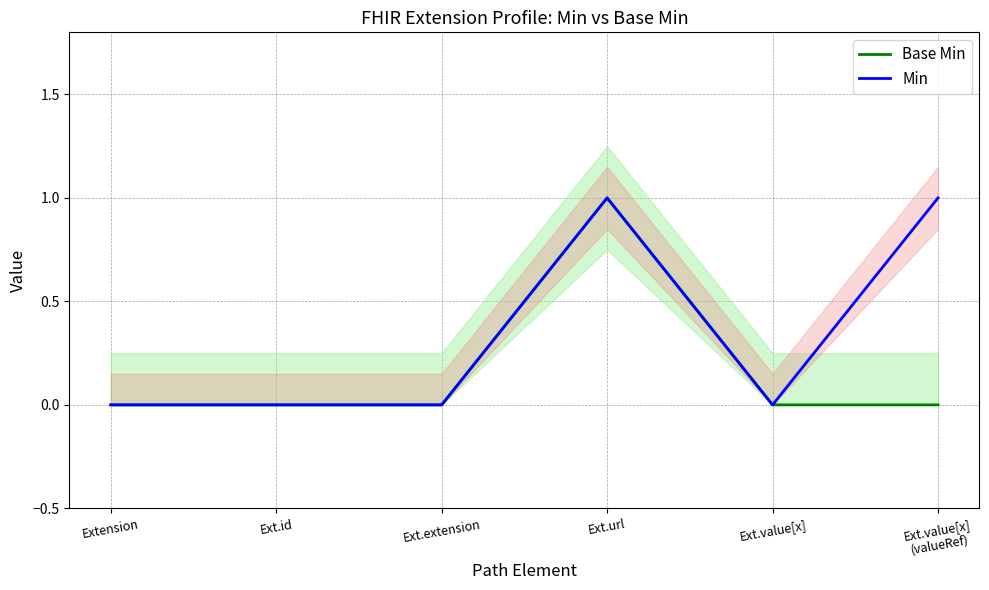

What position from the left is Ext.value[x]?

5